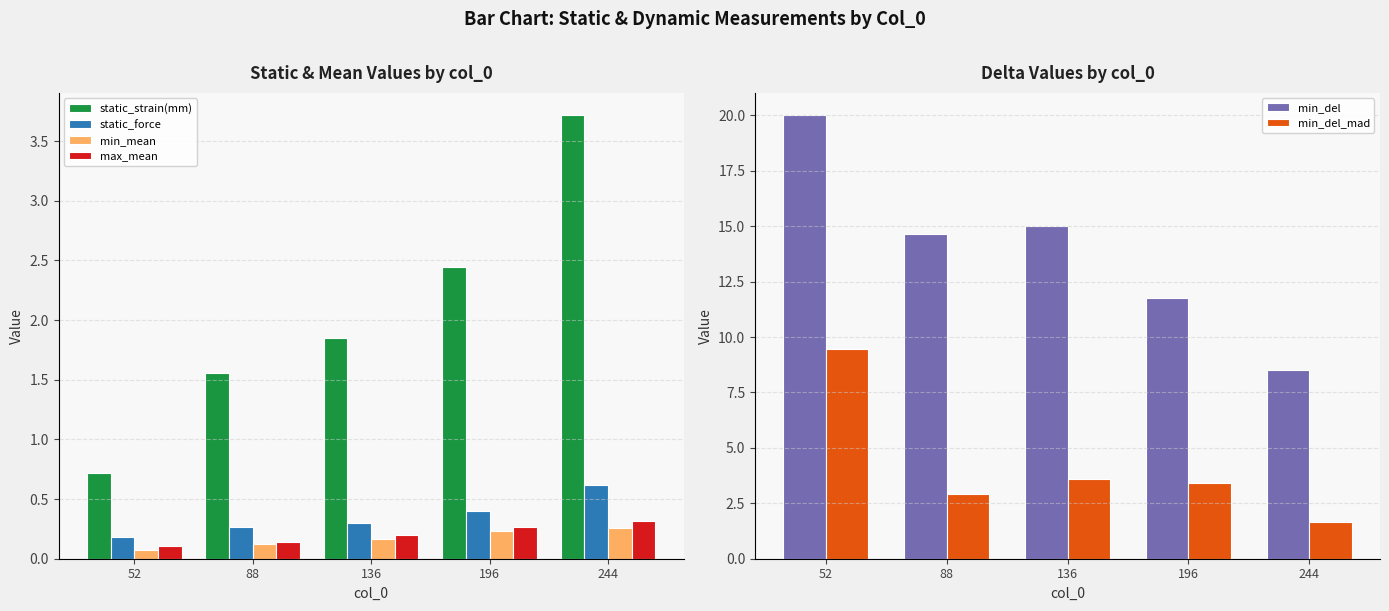

Which series has the largest range (max minus min)?

min_del